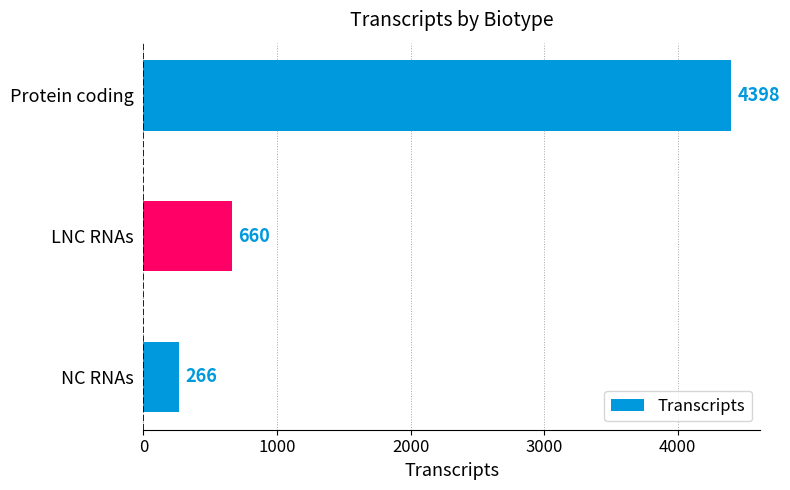

How many data points are less than 660?

1